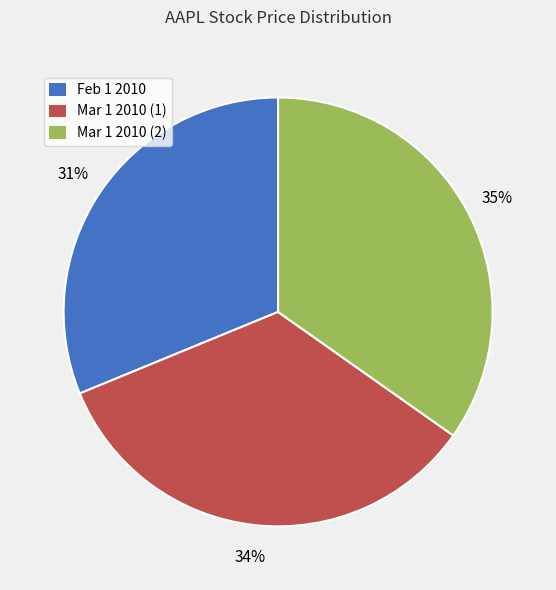

How many slices are in this pie chart?

3